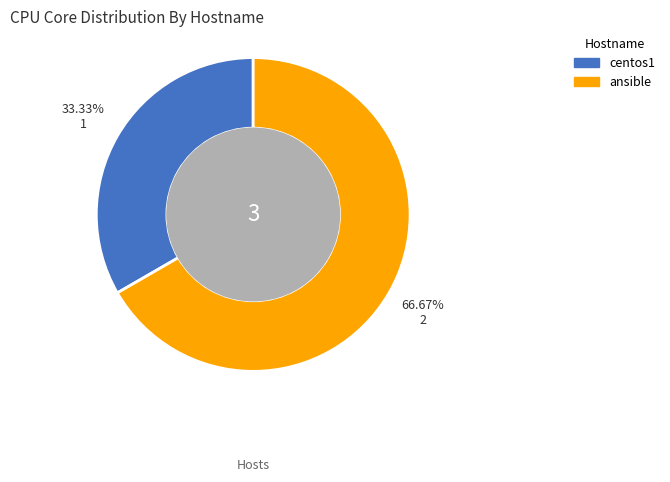

To the nearest percent, what is the difference between the largest and smallest slice percentages?

33%